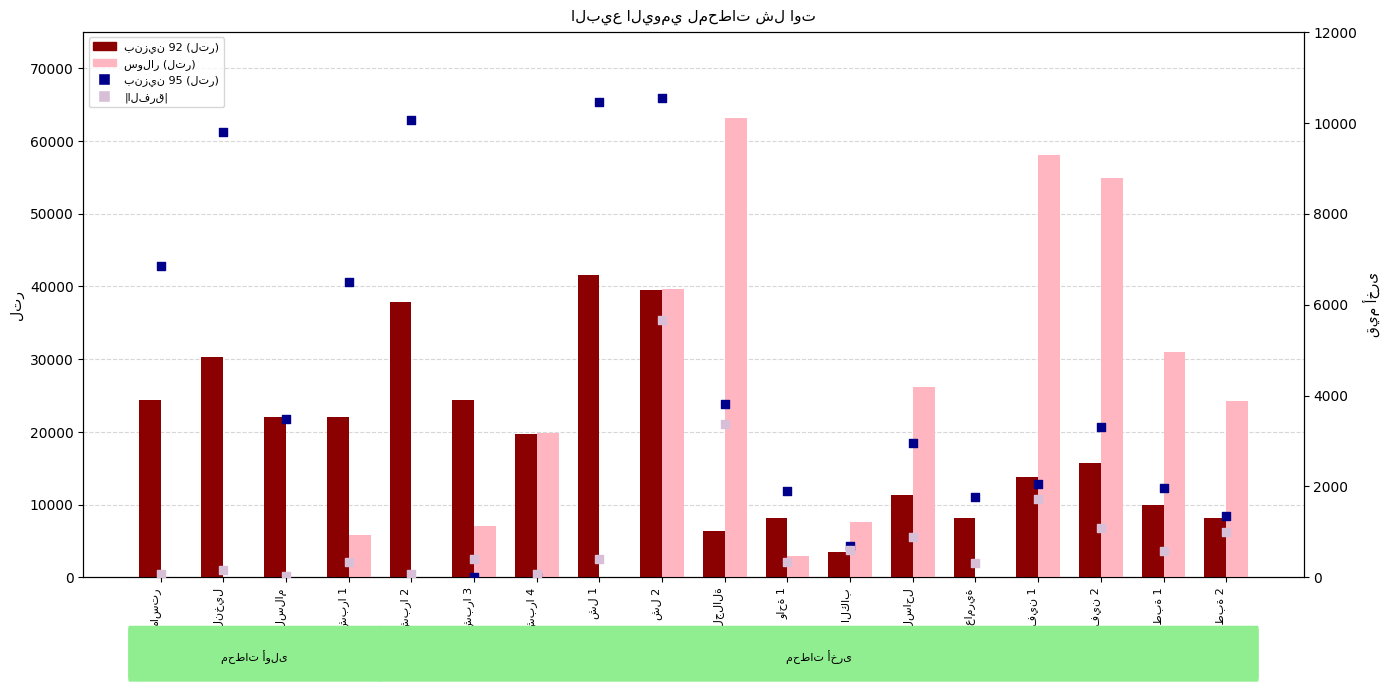

What is the total value across all series at الخطاطبة 1?

43402.9